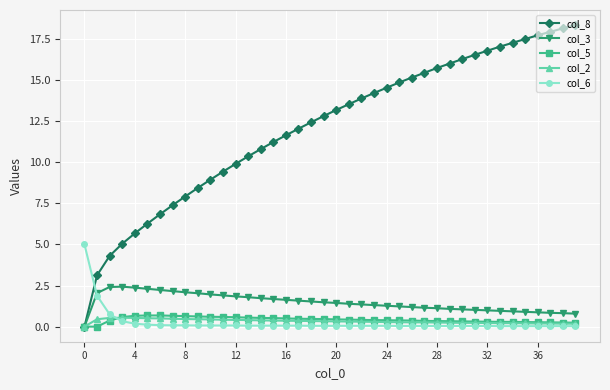

Which series has the largest total across all categories?

col_8